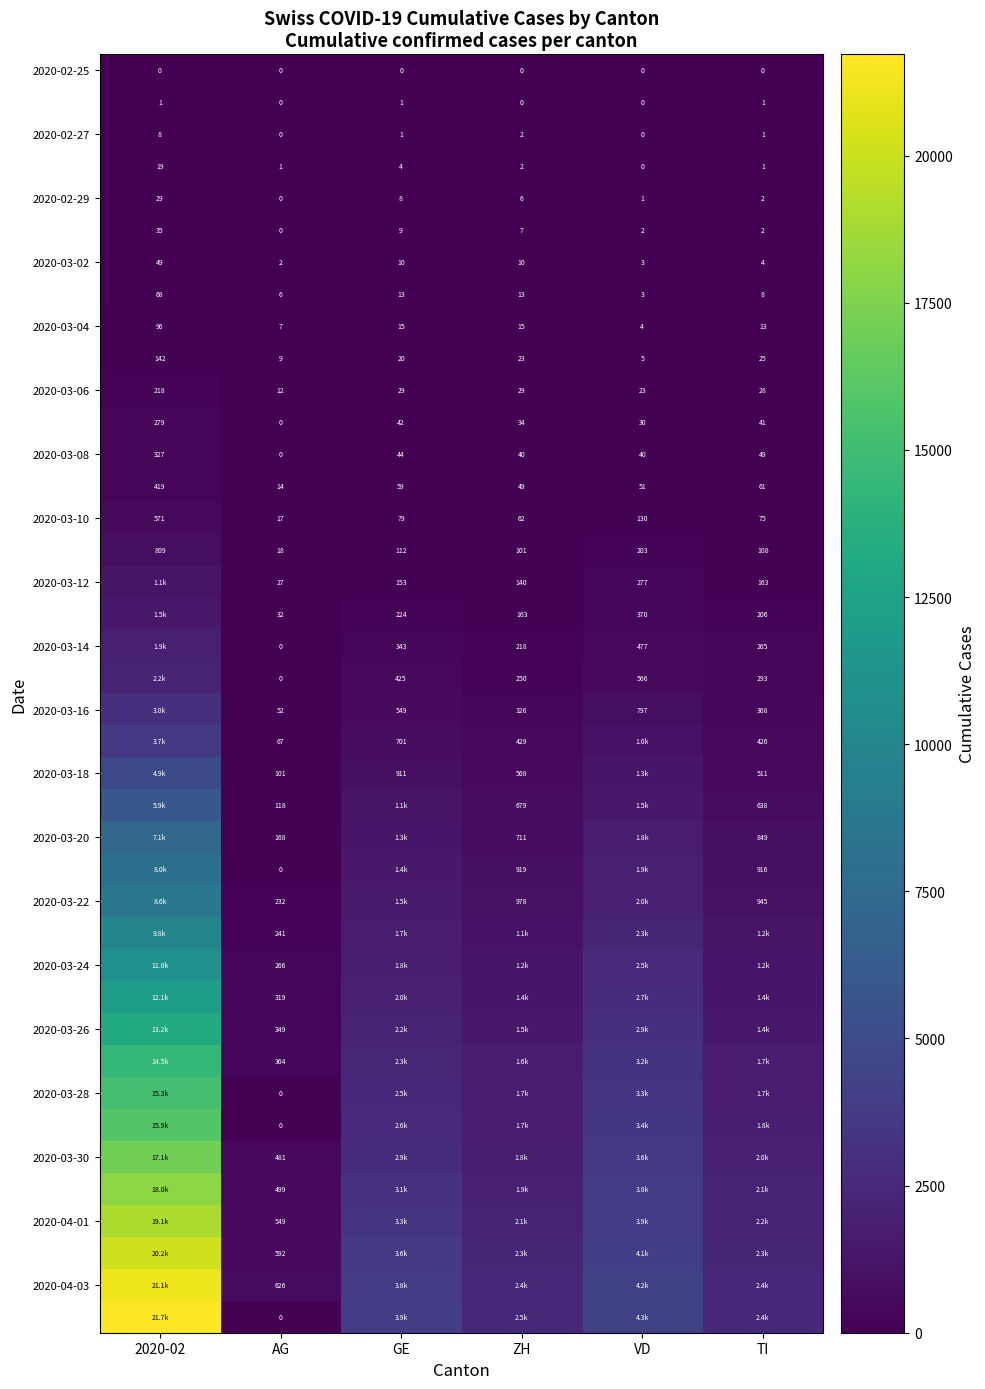

What is the total value across all series at AG?

5169